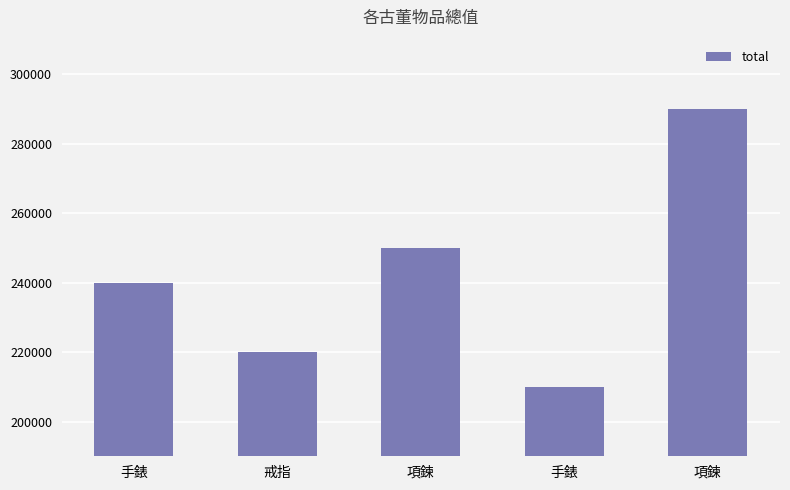

Reading left to right, list all the values displayed in this chart.

240000	220000	250000	210000	290000